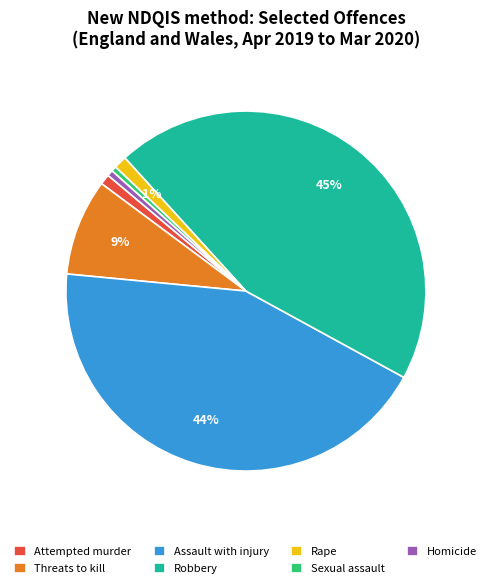

The Assault with injury slice represents 44% of the pie. True or false?

True